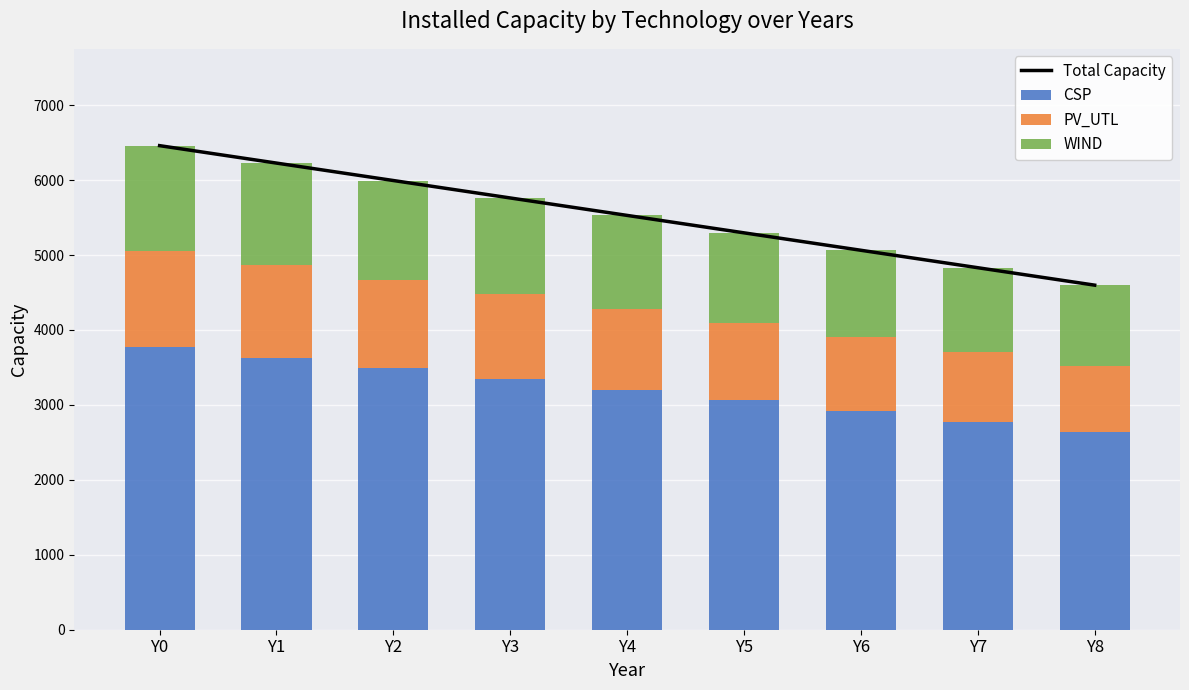

How many categories are shown in the chart?

9